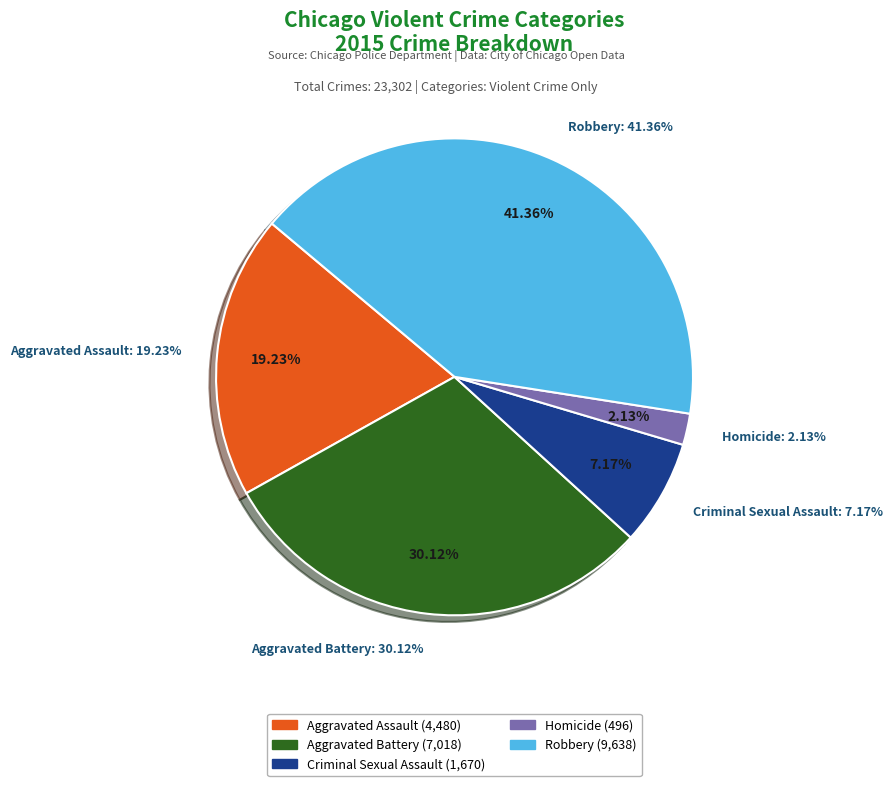

How many slices are in this pie chart?

5